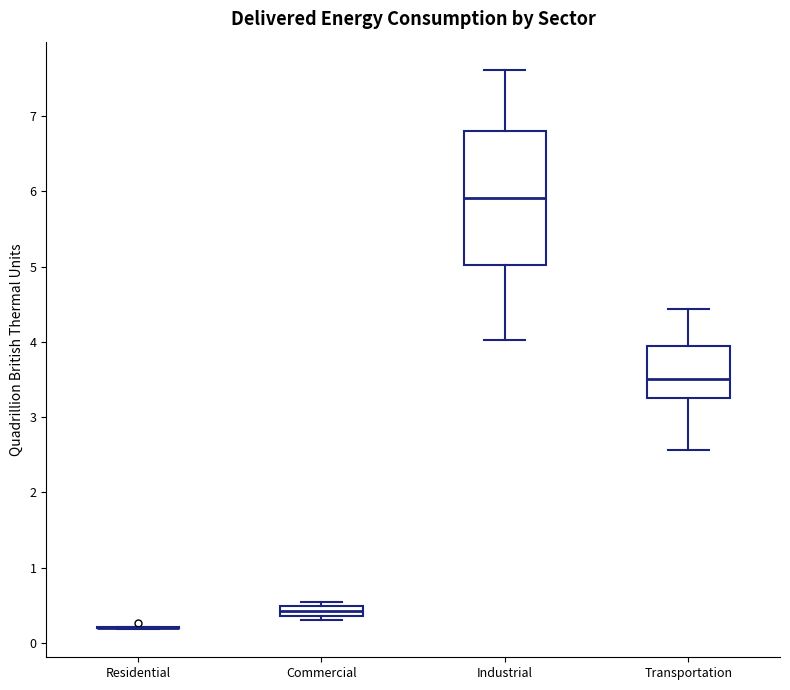

Where does the lower whisker of the box for Industrial end on the y-axis? The values are not printed on the chart, so give them approximately, as read against the axis.

4.0